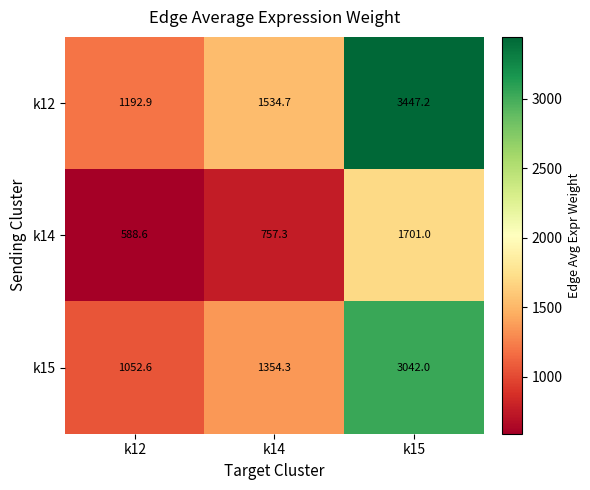

What is the difference between the maximum and minimum values in the k12 series?

2254.3